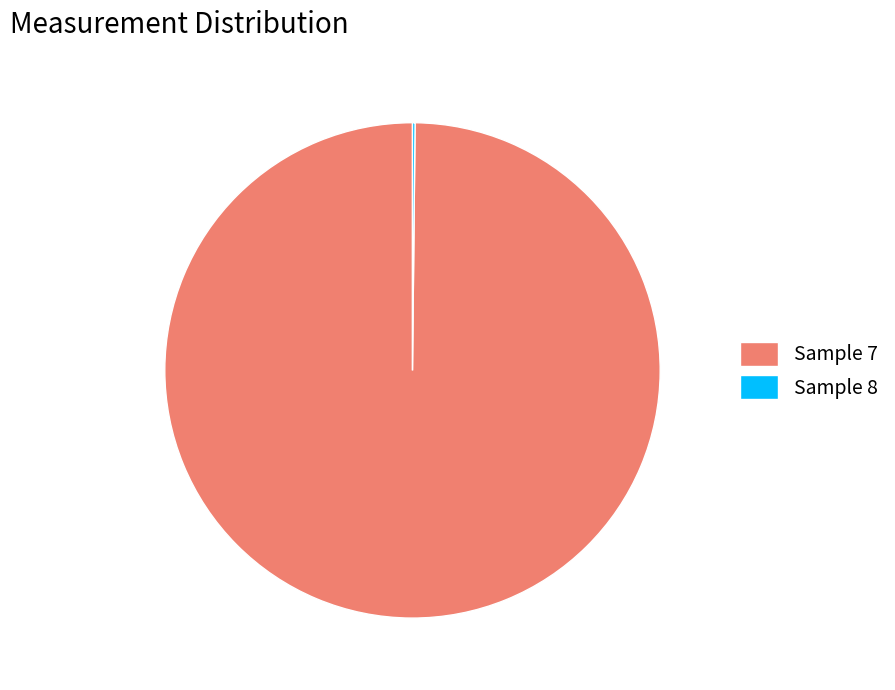

Is it true that Sample 7 is 88% of the pie?

False